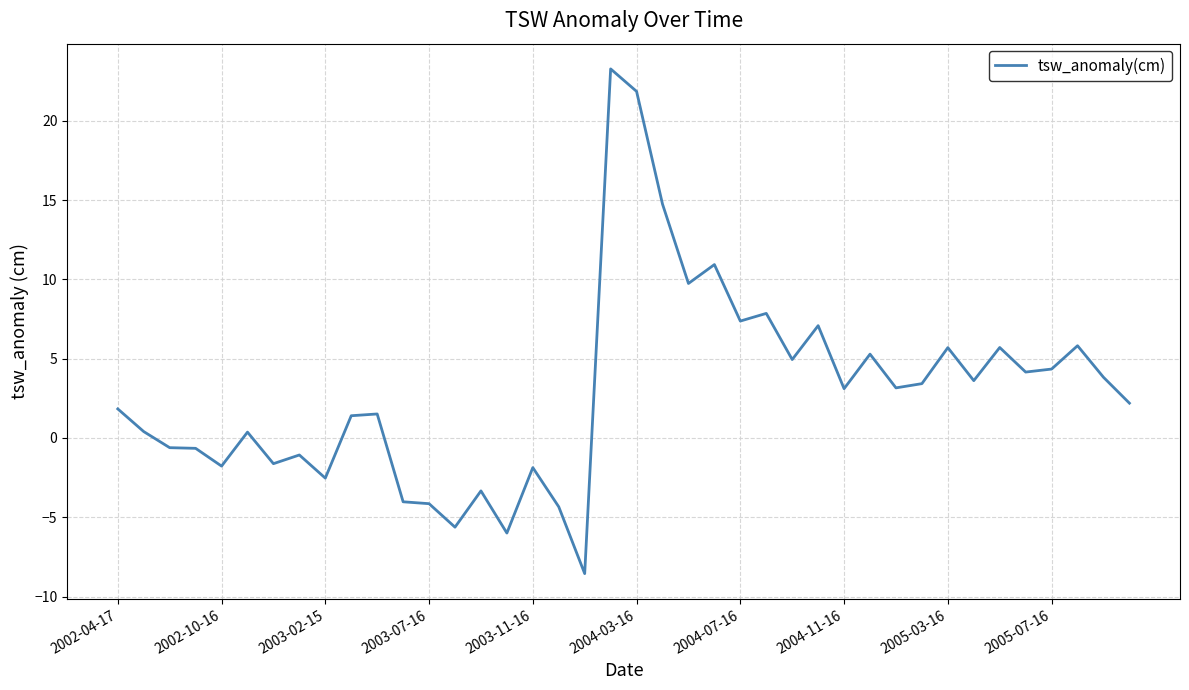

What is the greatest value displayed?

23.3